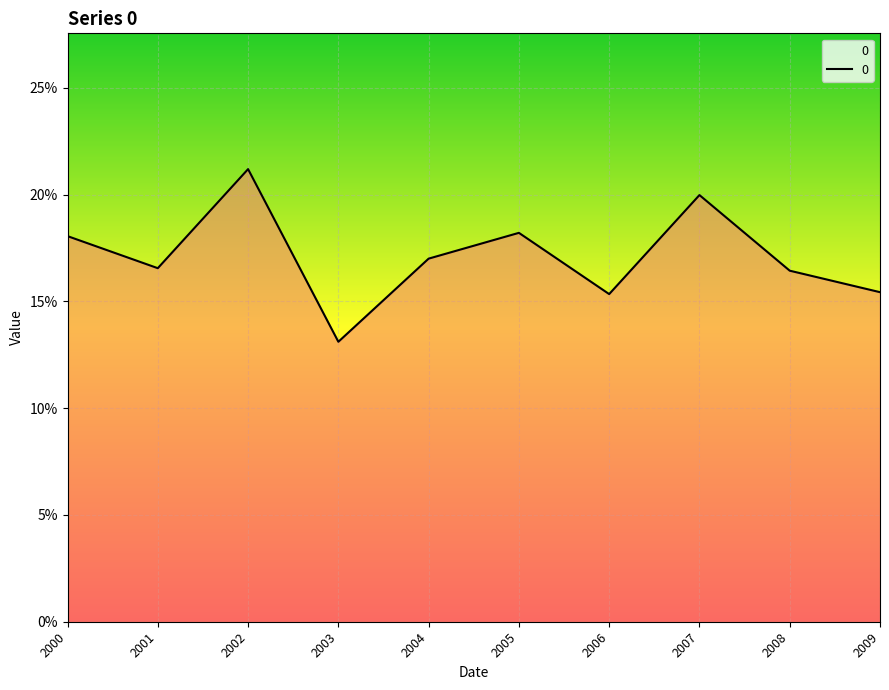

What is the maximum value shown in the chart?

0.2